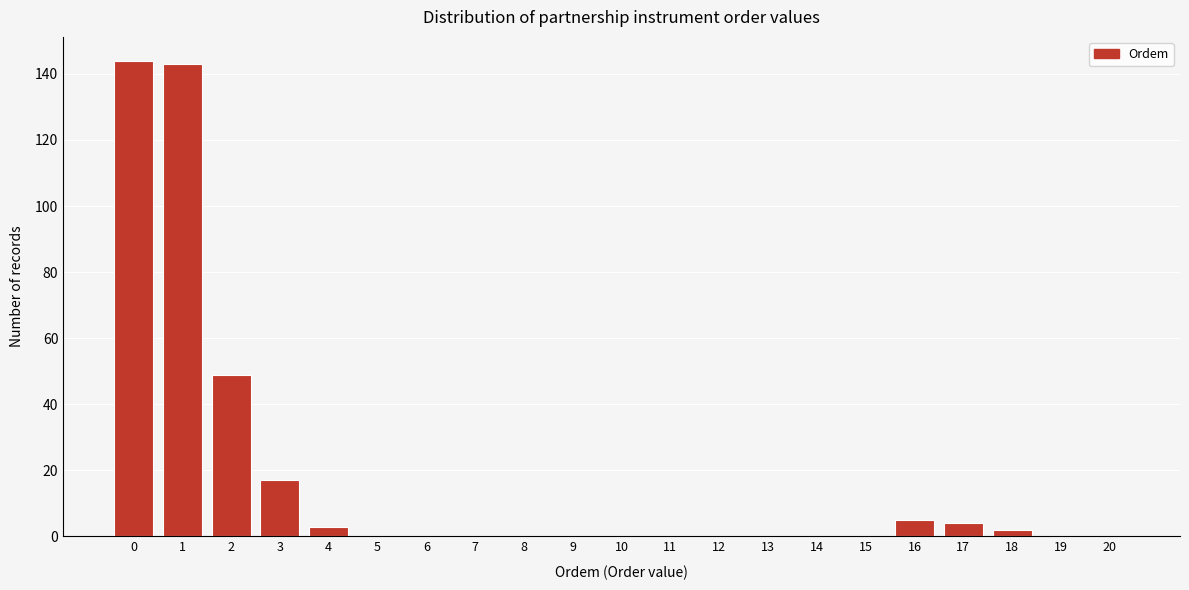

Reading right to left, list all the values displayed in this chart.

20=0	19=0	18=2	17=4	16=5	15=0	14=0	13=0	12=0	11=0	10=0	9=0	8=0	7=0	6=0	5=0	4=3	3=17	2=49	1=143	0=144